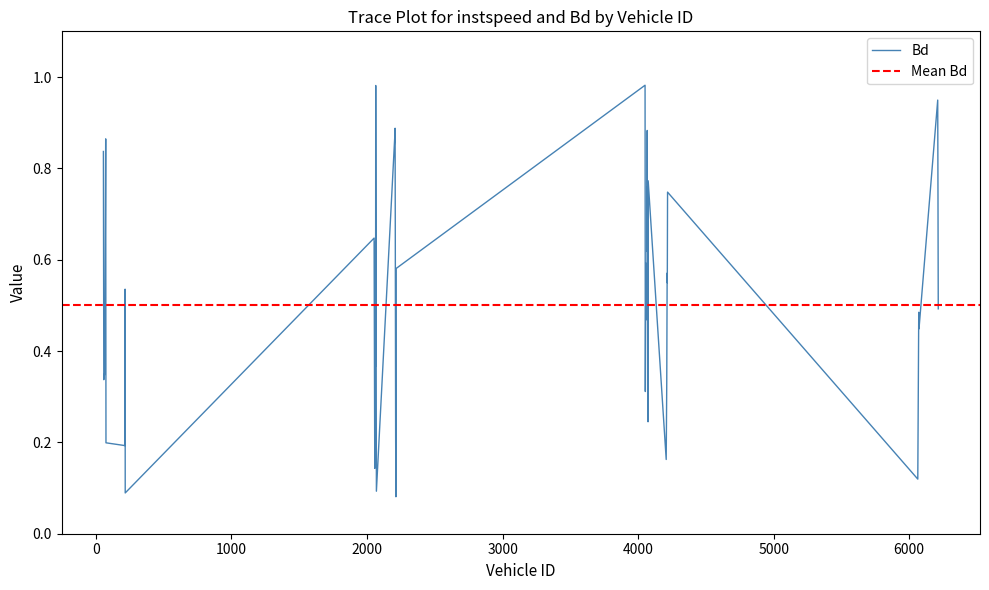

Reading right to left, transcribe all the data shown in this chart.

6214.0=0.5	6212.0=0.7	6210.0=0.9	6072.0=0.4	6070.0=0.5	6063.0=0.1	4217.0=0.7	4215.0=0.5	4214.0=0.6	4211.0=0.3	4207.0=0.2	4074.0=0.8	4073.0=0.2	4070.0=0.8	4068.0=0.6	4067.0=0.9	4065.0=0.5	4057.0=0.6	4053.0=0.3	4051.0=1.0	2215.0=0.6	2213.0=0.1	2211.0=0.2	2207.0=0.9	2205.0=0.9	2069.0=0.1	2064.0=1.0	2063.0=0.4	2062.0=0.6	2060.0=0.6	2057.0=0.1	2052.0=0.6	216.0=0.1	215.0=0.5	214.0=0.2	74.0=0.2	72.0=0.9	65.0=0.4	58.0=0.3	55.0=0.8